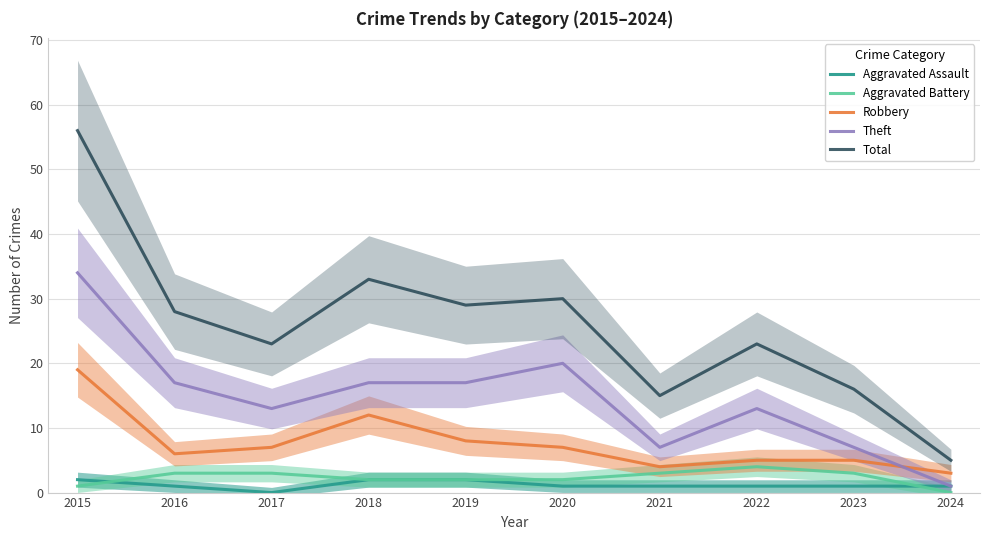

Does the chart display data point markers on the line(s)?

No